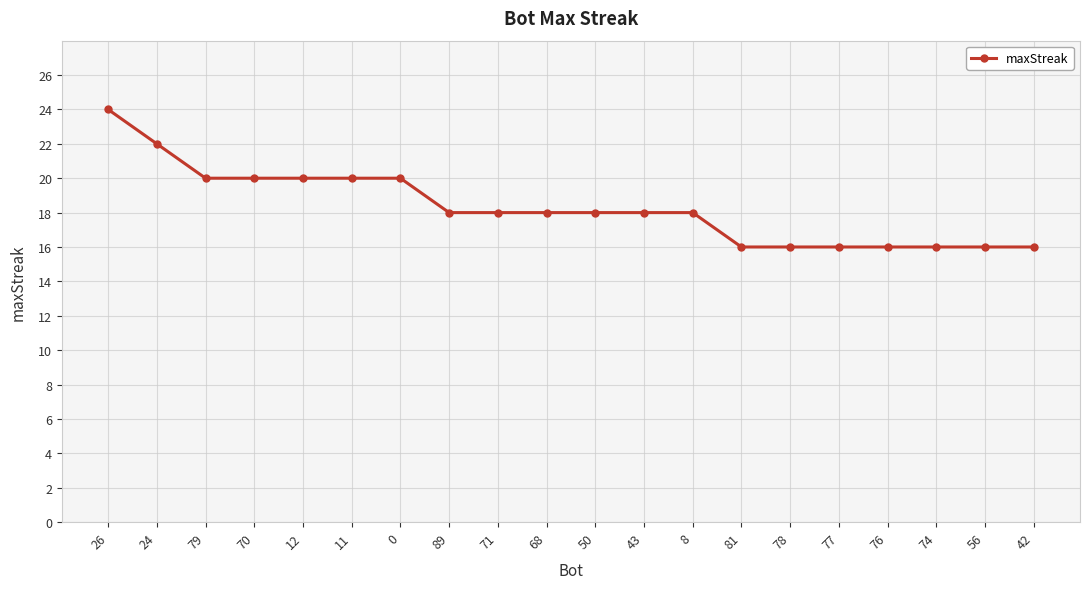

Where does the data first go above 18?

26